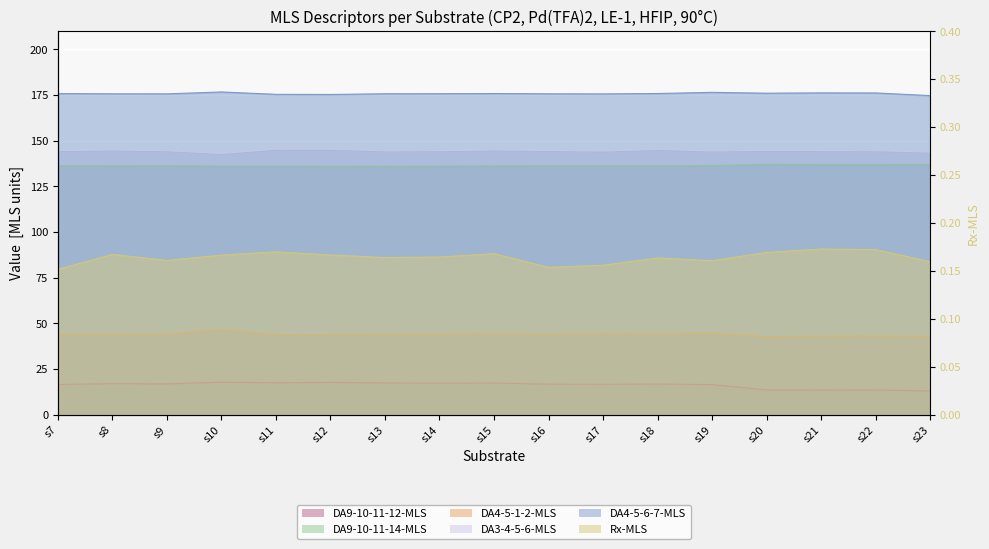

Reading right to left, list all the values displayed in this chart.

Rx-MLS: s23=0.2	s22=0.2	s21=0.2	s20=0.2	s19=0.2	s18=0.2	s17=0.2	s16=0.2	s15=0.2	s14=0.2	s13=0.2	s12=0.2	s11=0.2	s10=0.2	s9=0.2	s8=0.2	s7=0.2
DA3-4-5-6-MLS: s23=143.8	s22=144.5	s21=144.6	s20=144.7	s19=144.4	s18=145.3	s17=144.4	s16=144.7	s15=144.9	s14=144.6	s13=144.5	s12=145.3	s11=145.4	s10=143.0	s9=144.5	s8=145.0	s7=144.6
DA4-5-1-2-MLS: s23=42.9	s22=43.1	s21=43.0	s20=42.7	s19=44.7	s18=44.2	s17=44.4	s16=44.1	s15=44.4	s14=44.2	s13=44.2	s12=43.9	s11=43.8	s10=46.6	s9=44.1	s8=44.2	s7=44.2
DA4-5-6-7-MLS: s23=174.7	s22=176.2	s21=176.2	s20=176.1	s19=176.5	s18=175.9	s17=175.7	s16=175.7	s15=175.9	s14=175.8	s13=175.7	s12=175.4	s11=175.4	s10=176.7	s9=175.7	s8=175.7	s7=175.8
DA9-10-11-14-MLS: s23=137.1	s22=137.0	s21=137.0	s20=137.1	s19=136.4	s18=136.3	s17=136.3	s16=136.3	s15=136.2	s14=136.1	s13=136.1	s12=136.1	s11=136.1	s10=136.1	s9=136.3	s8=136.2	s7=136.4
DA9-10-11-12-MLS: s23=13.0	s22=13.5	s21=13.4	s20=13.5	s19=16.5	s18=16.7	s17=16.6	s16=16.7	s15=17.3	s14=17.2	s13=17.4	s12=17.6	s11=17.4	s10=17.8	s9=16.8	s8=17.0	s7=16.5